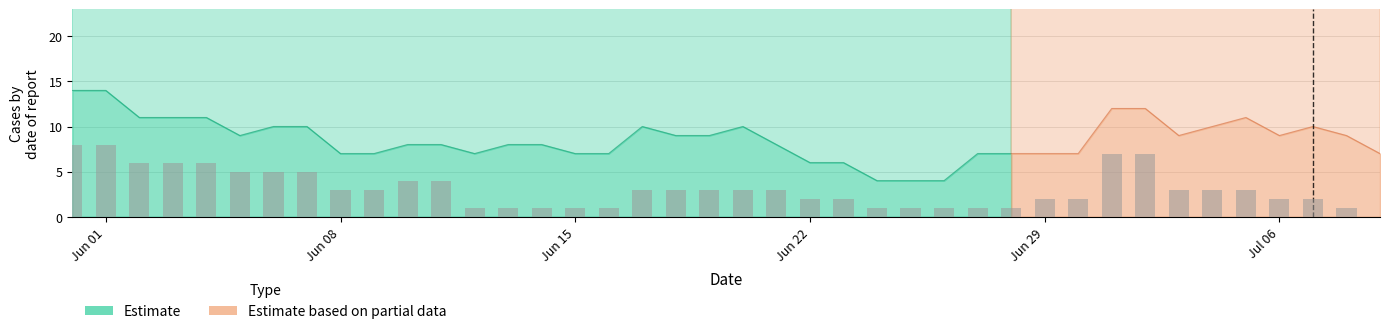

What is the value of the BE bar at the 14th from the left?

1